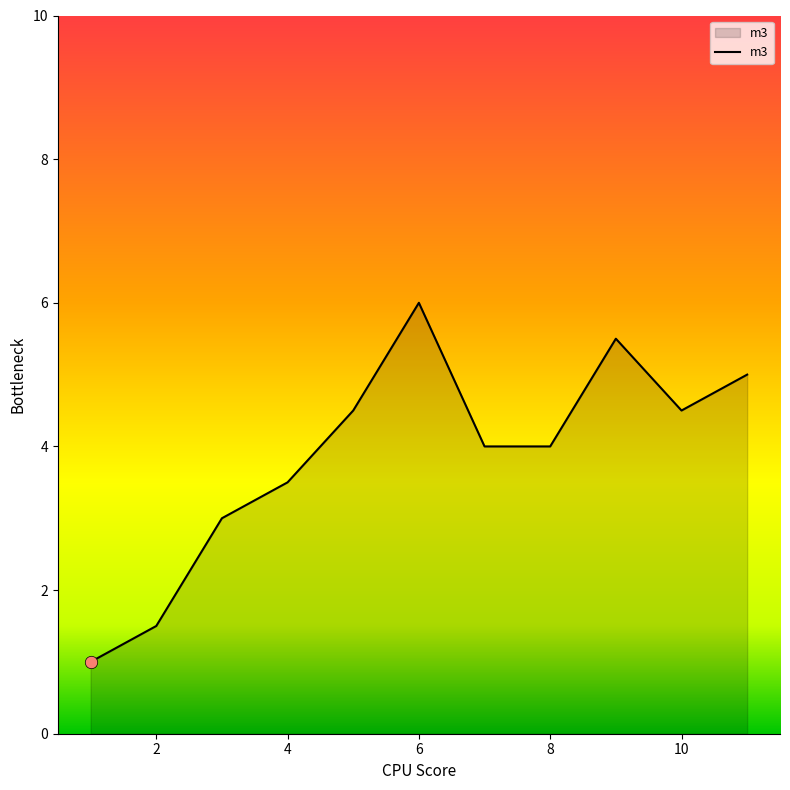

What is the difference between the maximum and minimum values?

5.0